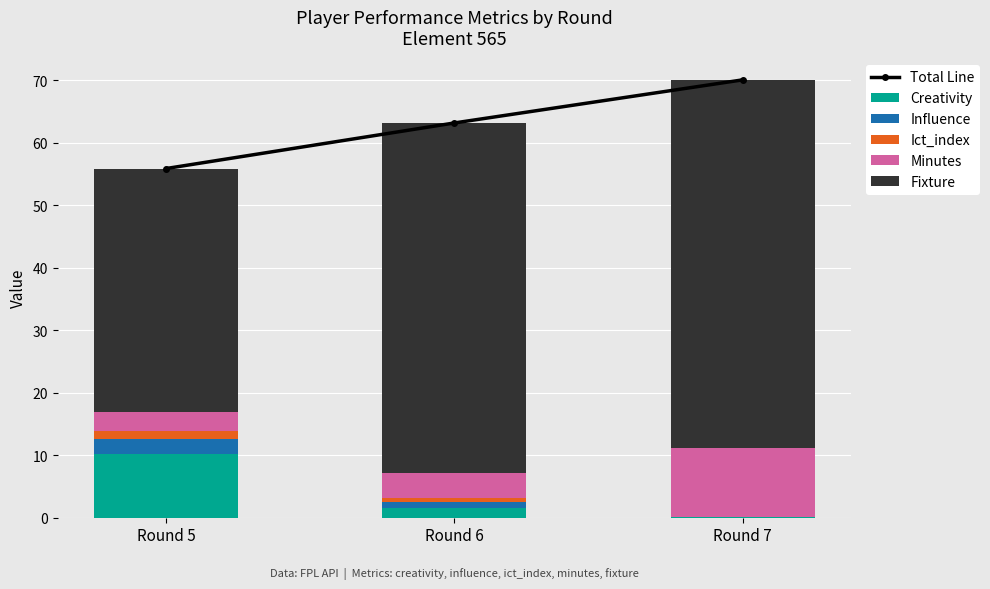

What is the value of the Fixture bar at the 1st from the left?

39.0